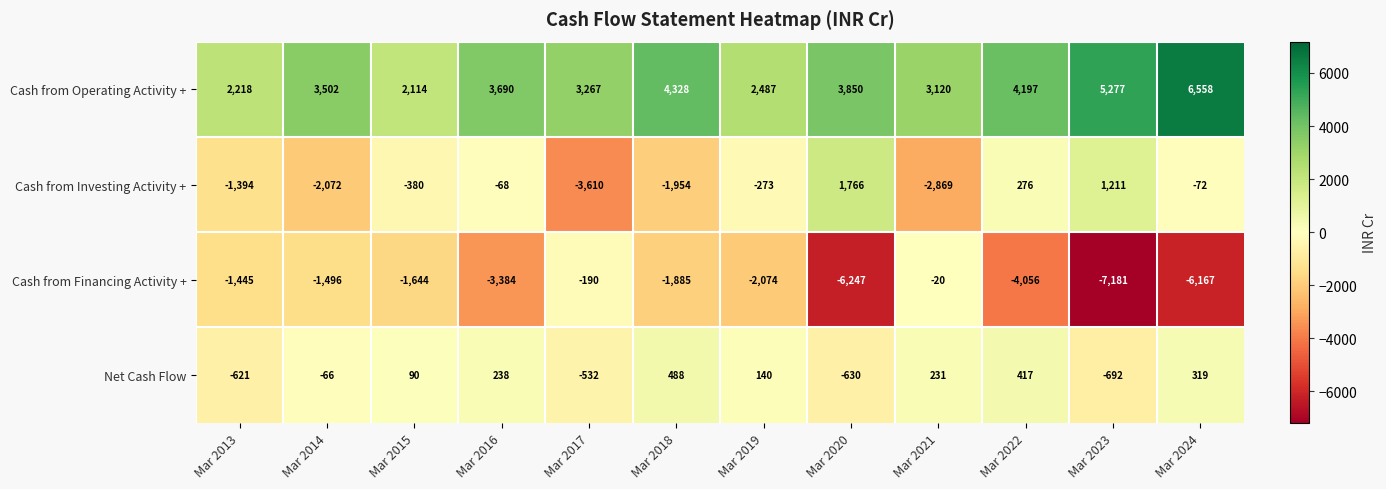

True or false: Cash from Operating Activity + has a value of 569 at Mar 2019.

False